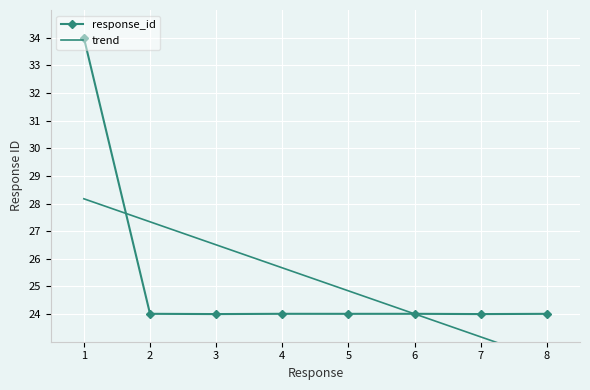

List the series in order of their overall mean, highest first.

response_id, trend